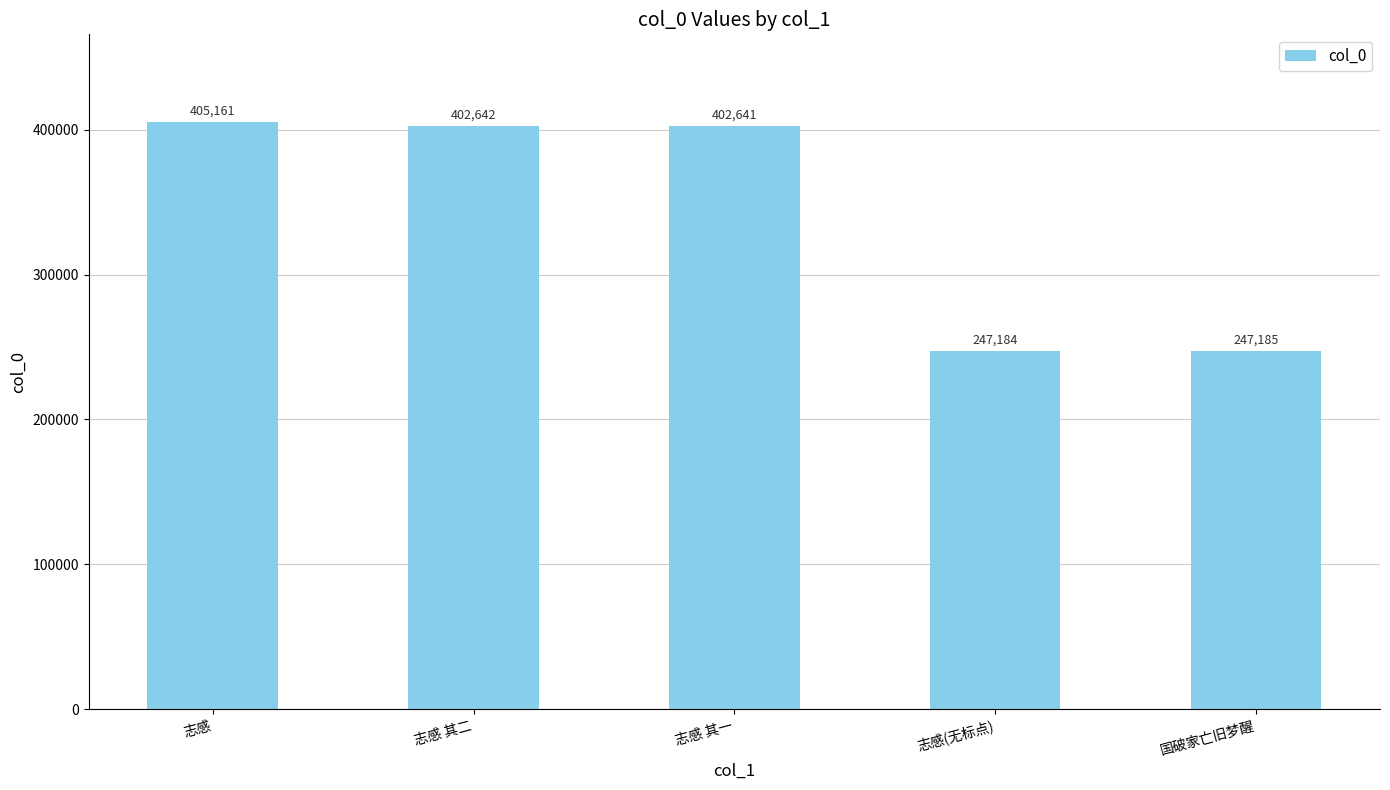

What is the ratio of the value at 国破家亡旧梦醒 to the value at 志感?

0.6